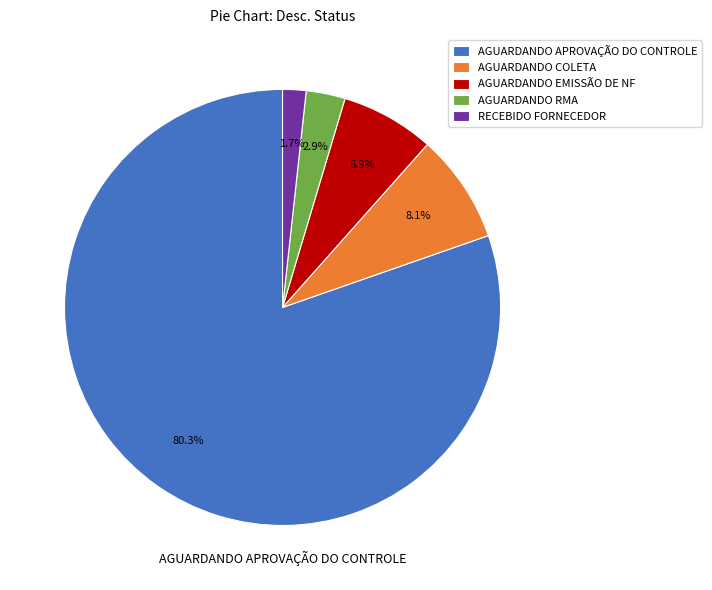

Is there any slice that represents more than half of the pie?

Yes